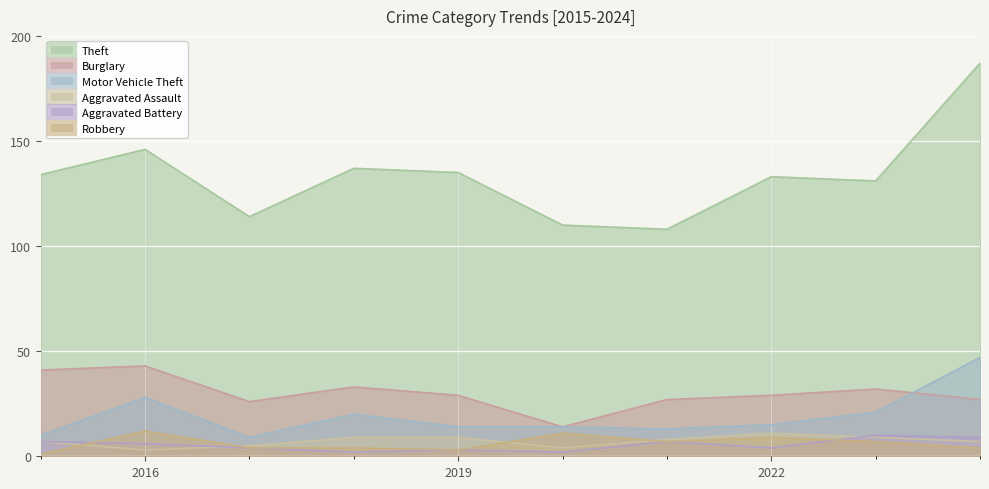

At which category does Burglary reach its first local valley?

2017